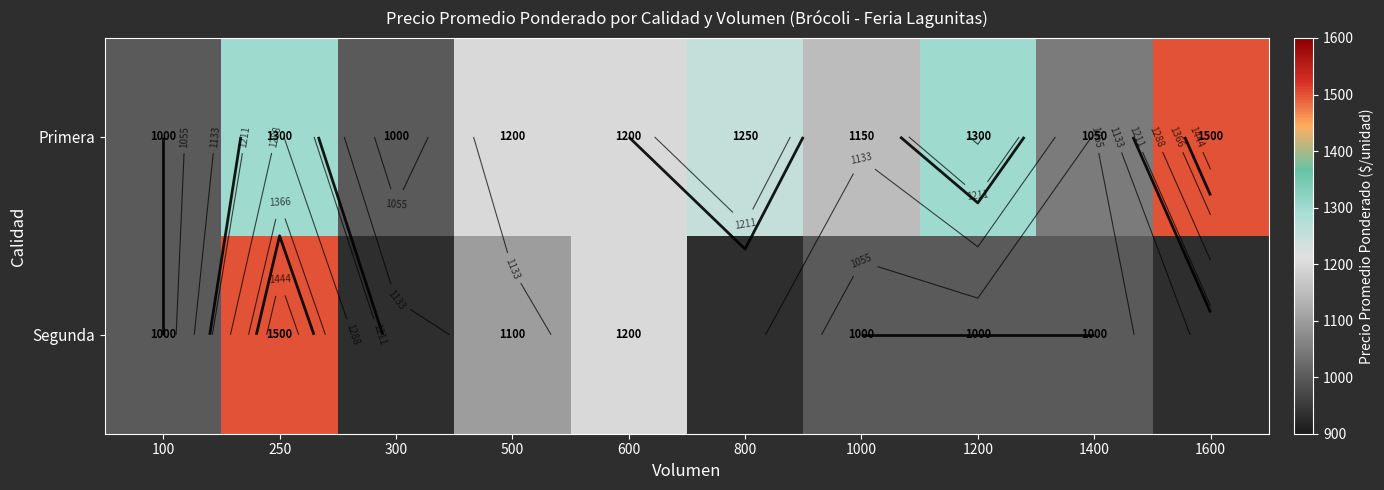

What is the maximum value shown in the chart?

1500.0